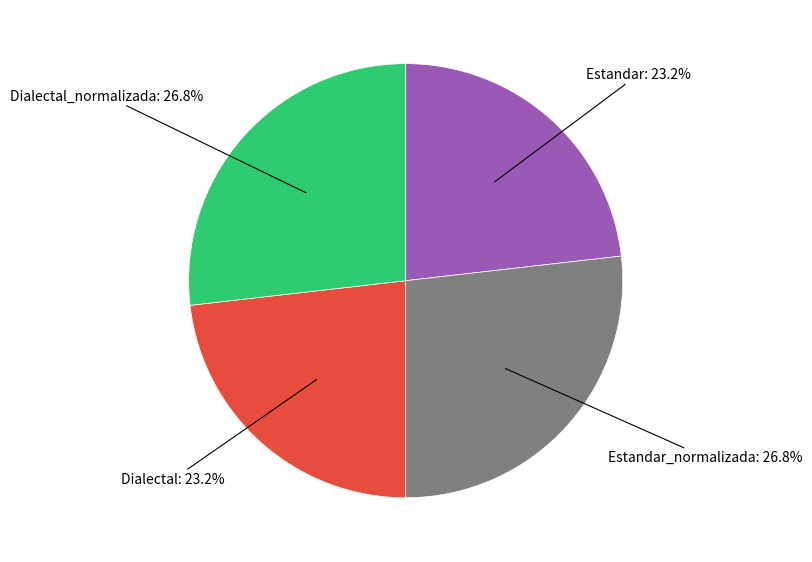

Is there any slice that represents more than half of the pie?

No